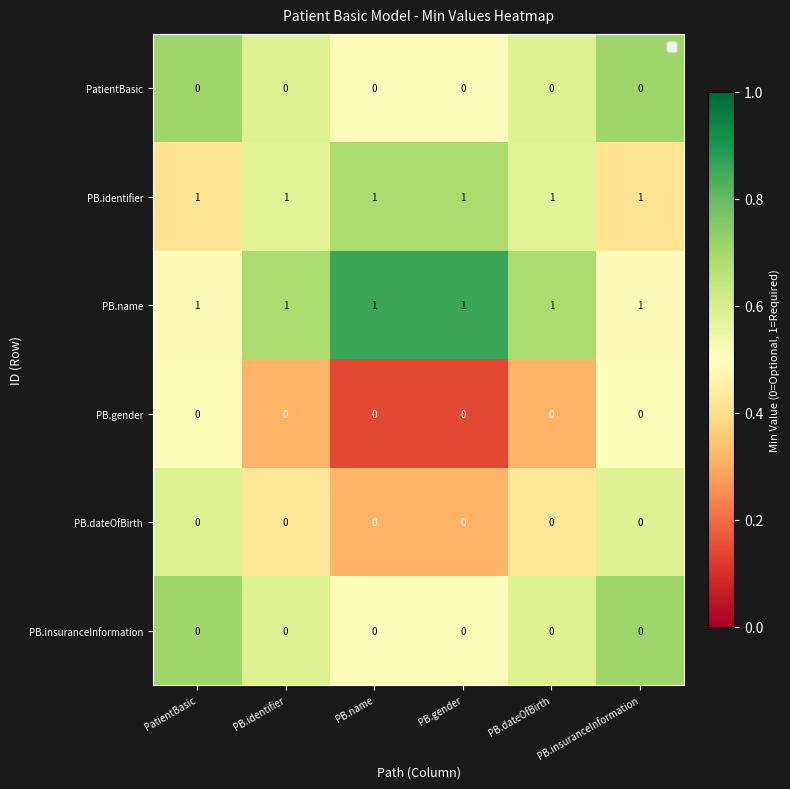

Is it true that PB.dateOfBirth equals 0 at PB.name?

True